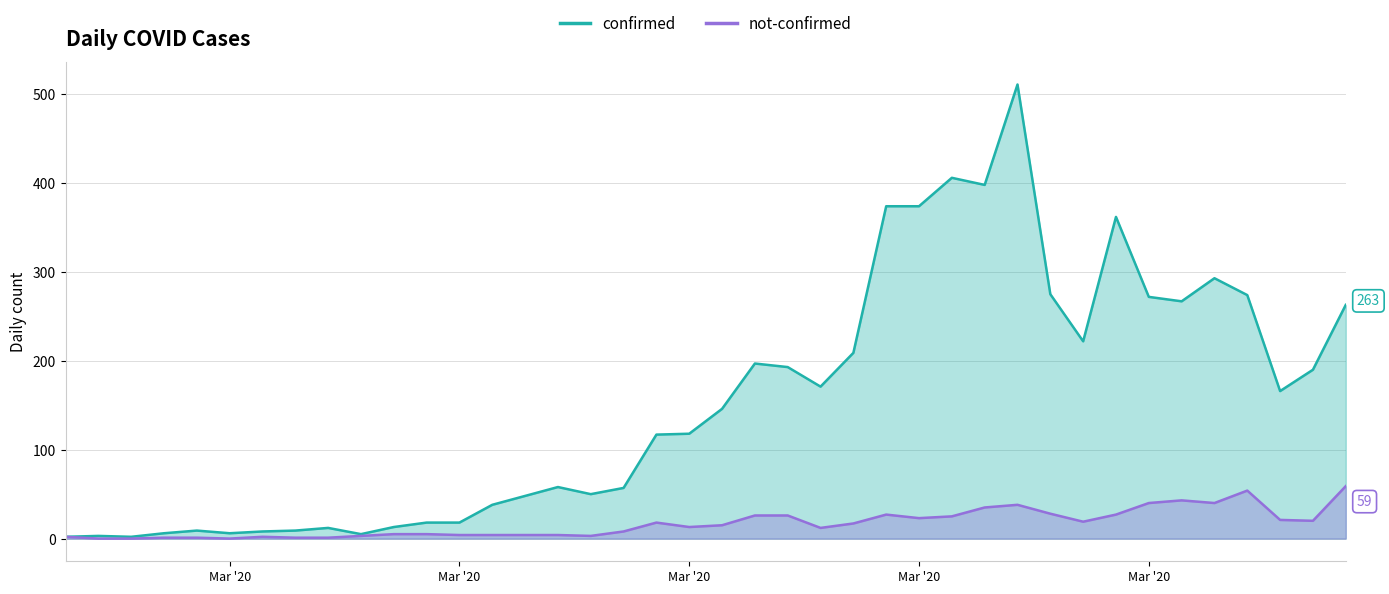

What are all the series names shown in the legend?

confirmed, not-confirmed